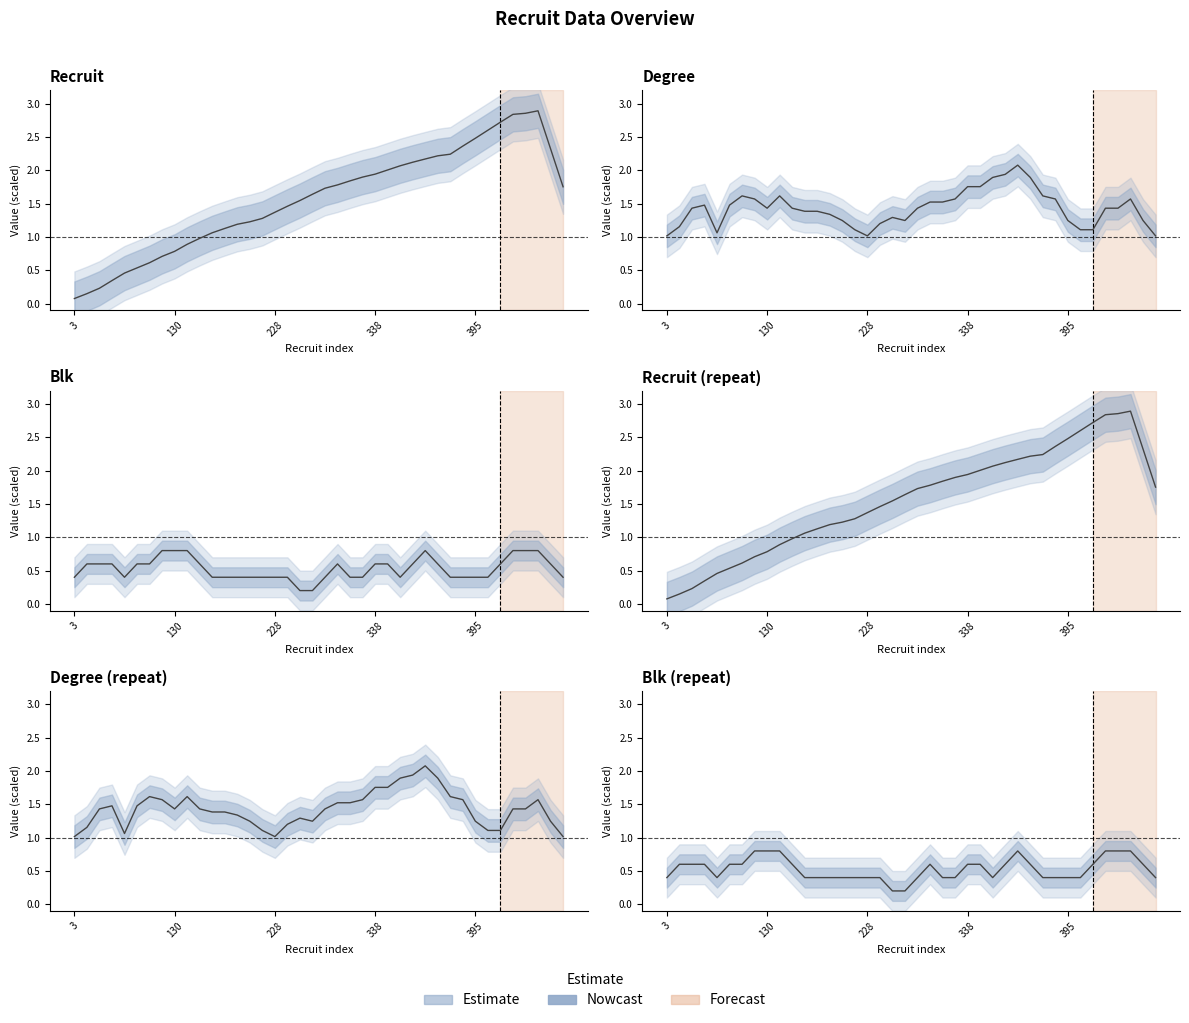

Which has a higher value, 25 or 27?

27